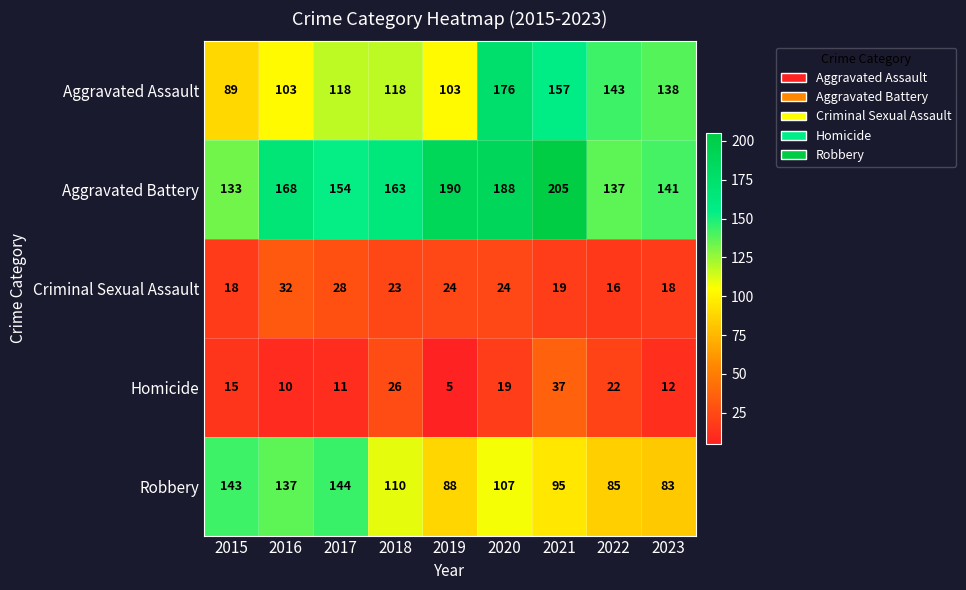

What is the difference between the highest and lowest values at 2020?

169